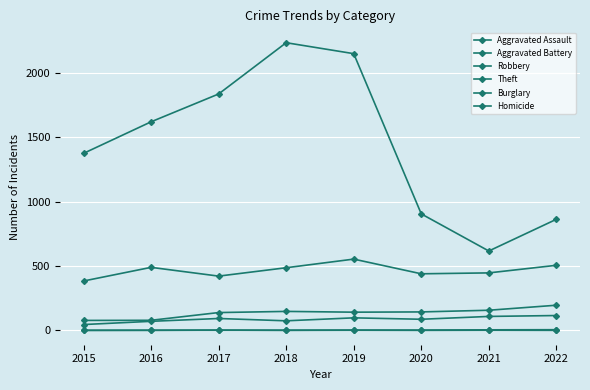

How many distinct data groups are displayed?

6